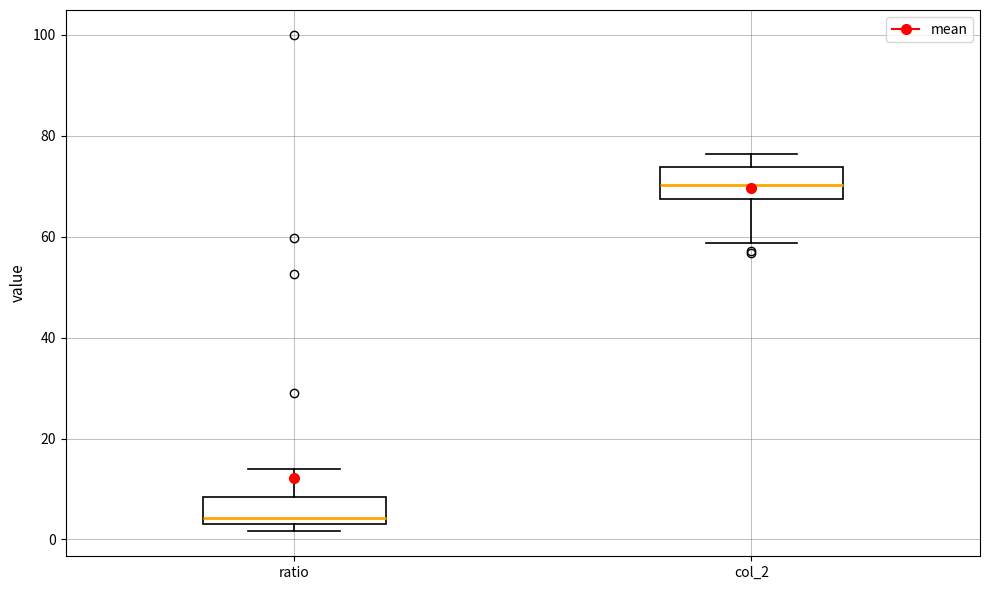

Reading left to right, read every box against the y-axis: the position of its median line, the range the box covers, and the ends of its whiskers. The values are not printed on the chart, so give them approximately, as read against the axis.

ratio: median 4, box 2 to 8, whiskers 2 (just below the box's lower edge) to 14
col_2: median 70, box 68 to 74, whiskers 58 to 76